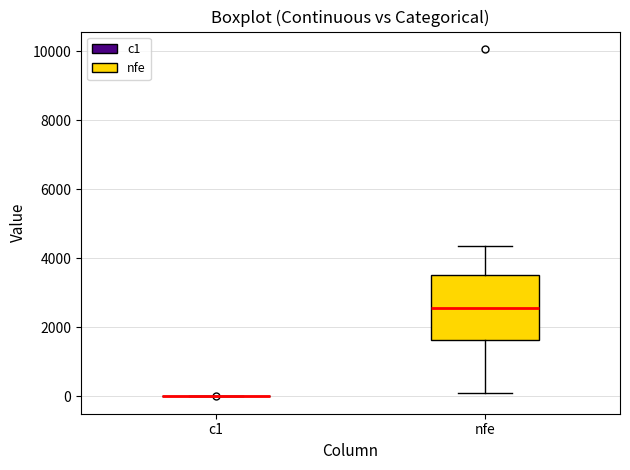

Comparing the boxes themselves (not the whiskers), which one is the tallest?

nfe